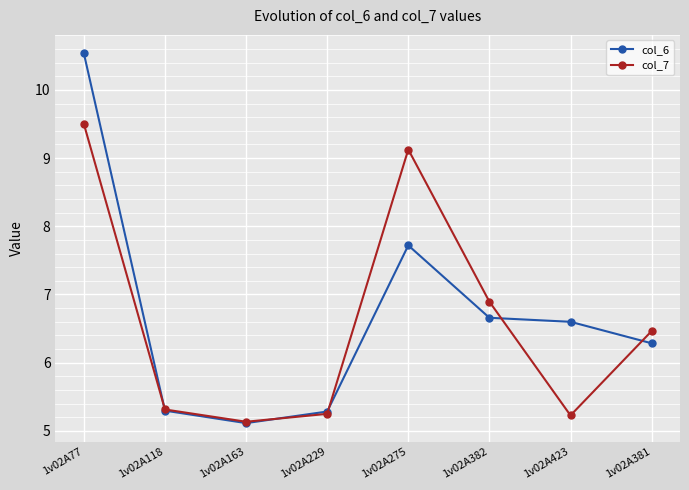

Reading left to right, transcribe all the data shown in this chart.

col_6: 1v02A77=10.5	1v02A118=5.3	1v02A163=5.1	1v02A229=5.3	1v02A275=7.7	1v02A382=6.7	1v02A423=6.6	1v02A381=6.3
col_7: 1v02A77=9.5	1v02A118=5.3	1v02A163=5.1	1v02A229=5.2	1v02A275=9.1	1v02A382=6.9	1v02A423=5.2	1v02A381=6.5